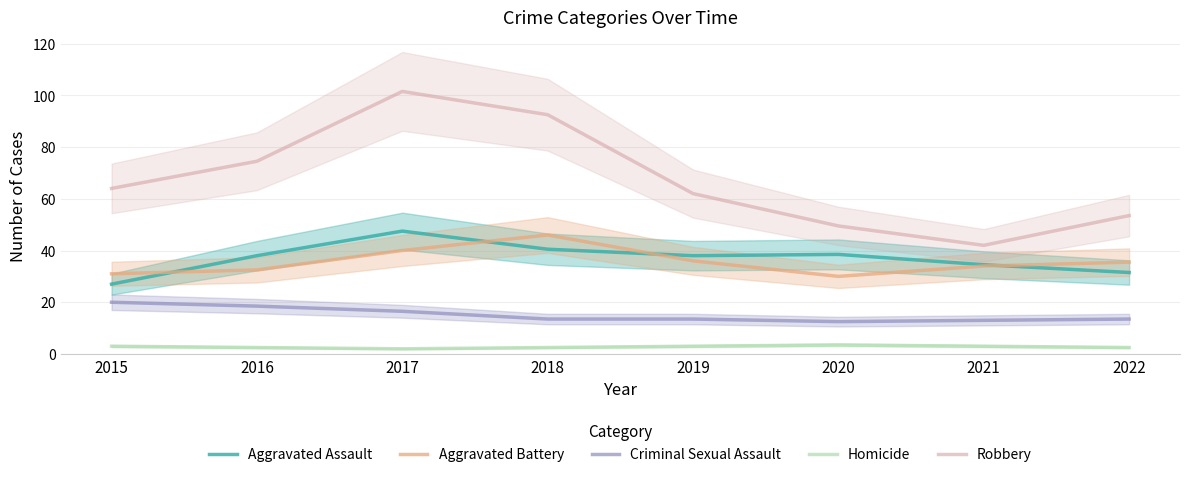

What is the difference between the highest and lowest values at 2022?

51.0